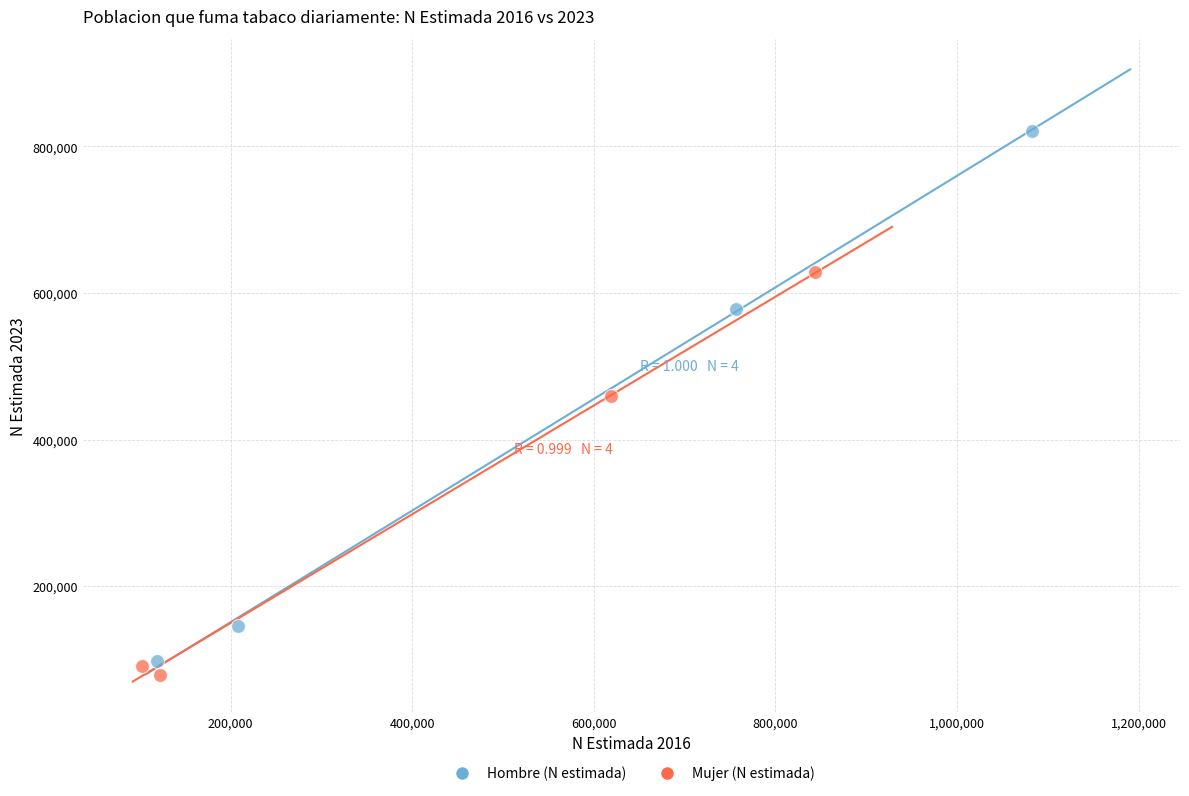

Which series has the largest Y range (max minus min)?

Hombre (N estimada)